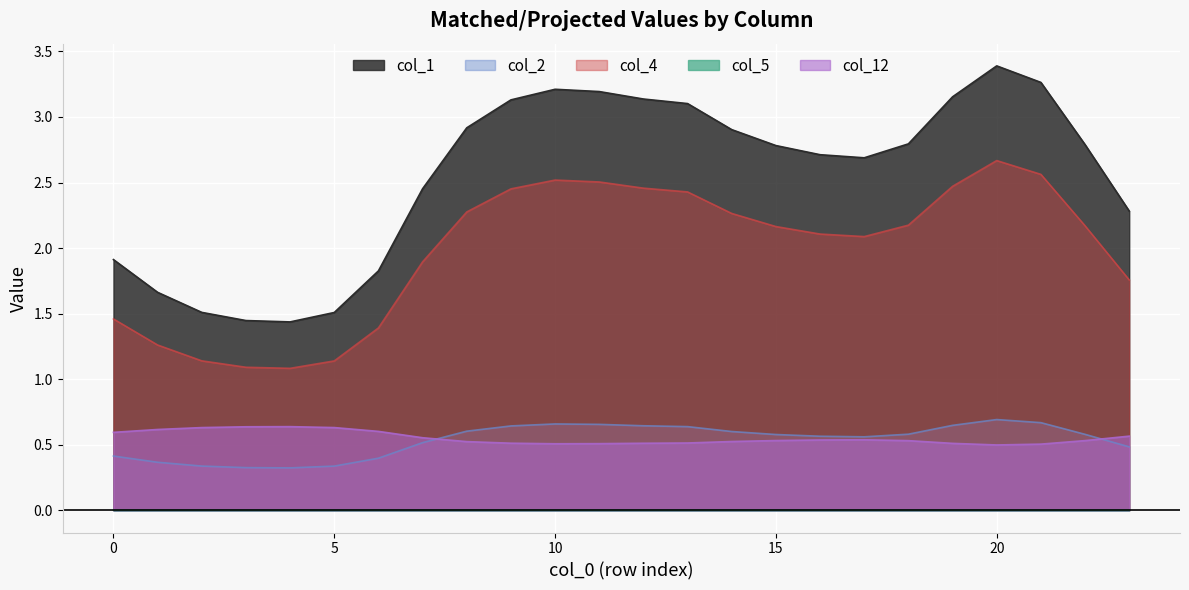

Reading left to right, transcribe all the data shown in this chart.

col_1: 1.9	1.7	1.5	1.4	1.4	1.5	1.8	2.5	2.9	3.1	3.2	3.2	3.1	3.1	2.9	2.8	2.7	2.7	2.8	3.2	3.4	3.3	2.8	2.3
col_2: 0.4	0.4	0.3	0.3	0.3	0.3	0.4	0.5	0.6	0.6	0.7	0.7	0.6	0.6	0.6	0.6	0.6	0.6	0.6	0.6	0.7	0.7	0.6	0.5
col_4: 1.5	1.3	1.1	1.1	1.1	1.1	1.4	1.9	2.3	2.5	2.5	2.5	2.5	2.4	2.3	2.2	2.1	2.1	2.2	2.5	2.7	2.6	2.2	1.8
col_5: 0.0	0.0	0.0	0.0	0.0	0.0	0.0	0.0	0.0	0.0	0.0	0.0	0.0	0.0	0.0	0.0	0.0	0.0	0.0	0.0	0.0	0.0	0.0	0.0
col_12: 0.6	0.6	0.6	0.6	0.6	0.6	0.6	0.6	0.5	0.5	0.5	0.5	0.5	0.5	0.5	0.5	0.5	0.5	0.5	0.5	0.5	0.5	0.5	0.6